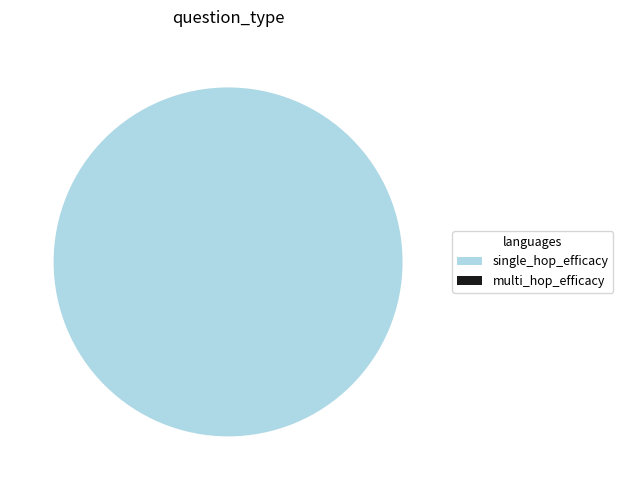

To the nearest percent, what is the difference between the largest and smallest slice percentages?

100%